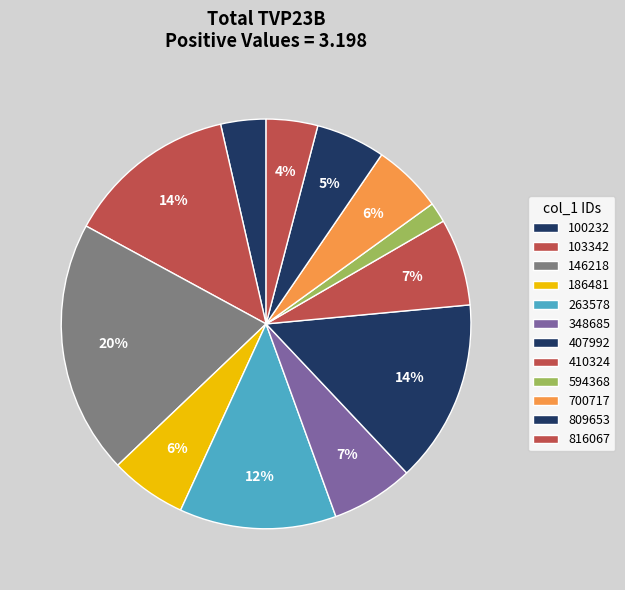

How many slices are in this pie chart?

12